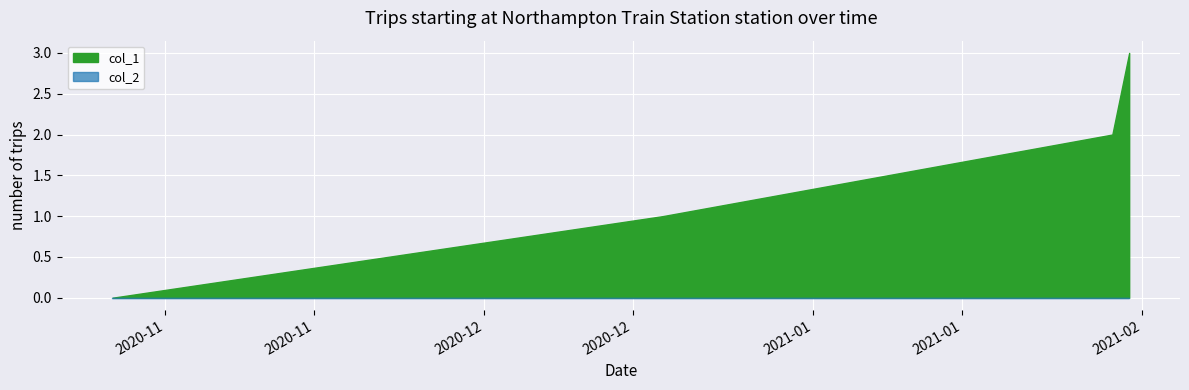

How many data points does each series have?

4